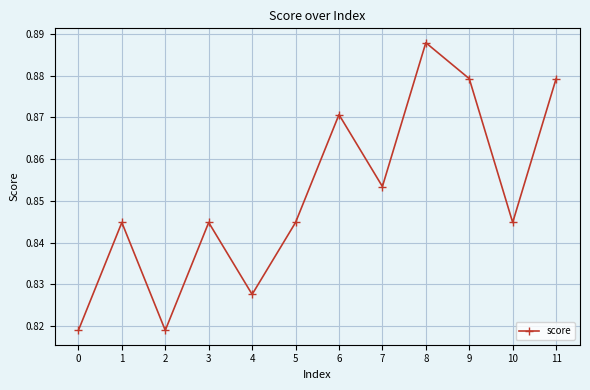

At which category does the chart reach its peak across all series?

8